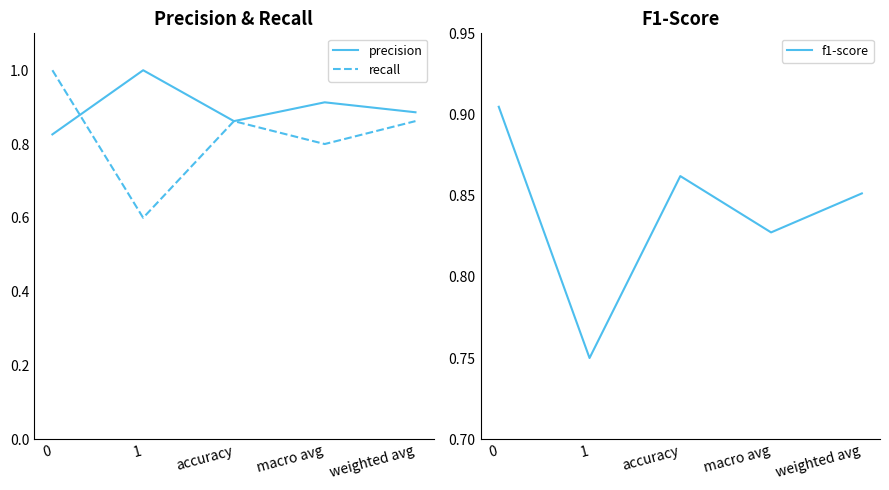

Rank the categories by recall value from highest to lowest.

0, accuracy, weighted avg, macro avg, 1